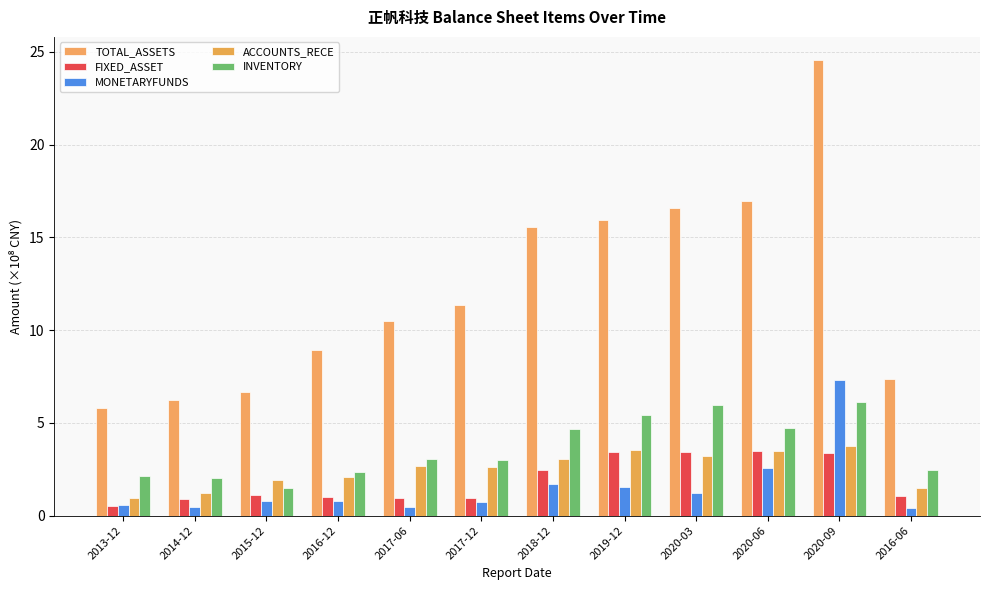

What is the difference between the second highest and second lowest values in the ACCOUNTS_RECE series?

2.3